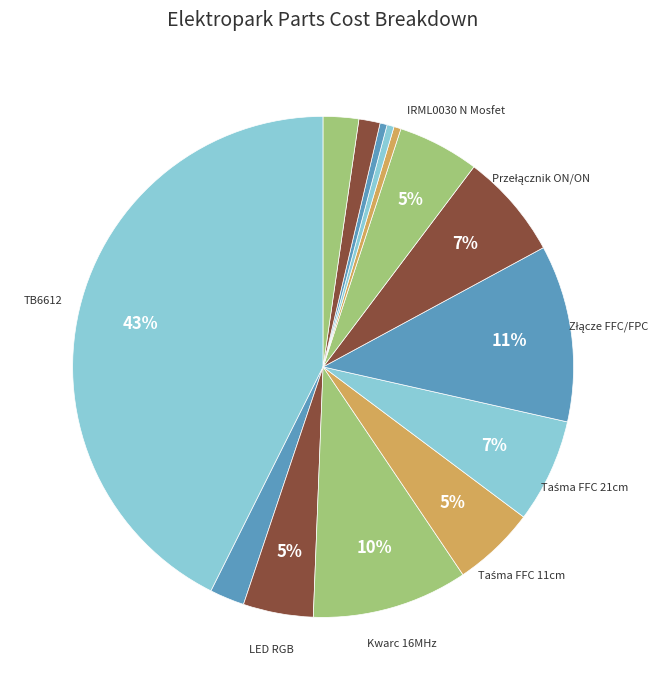

Is there any slice that represents more than half of the pie?

No